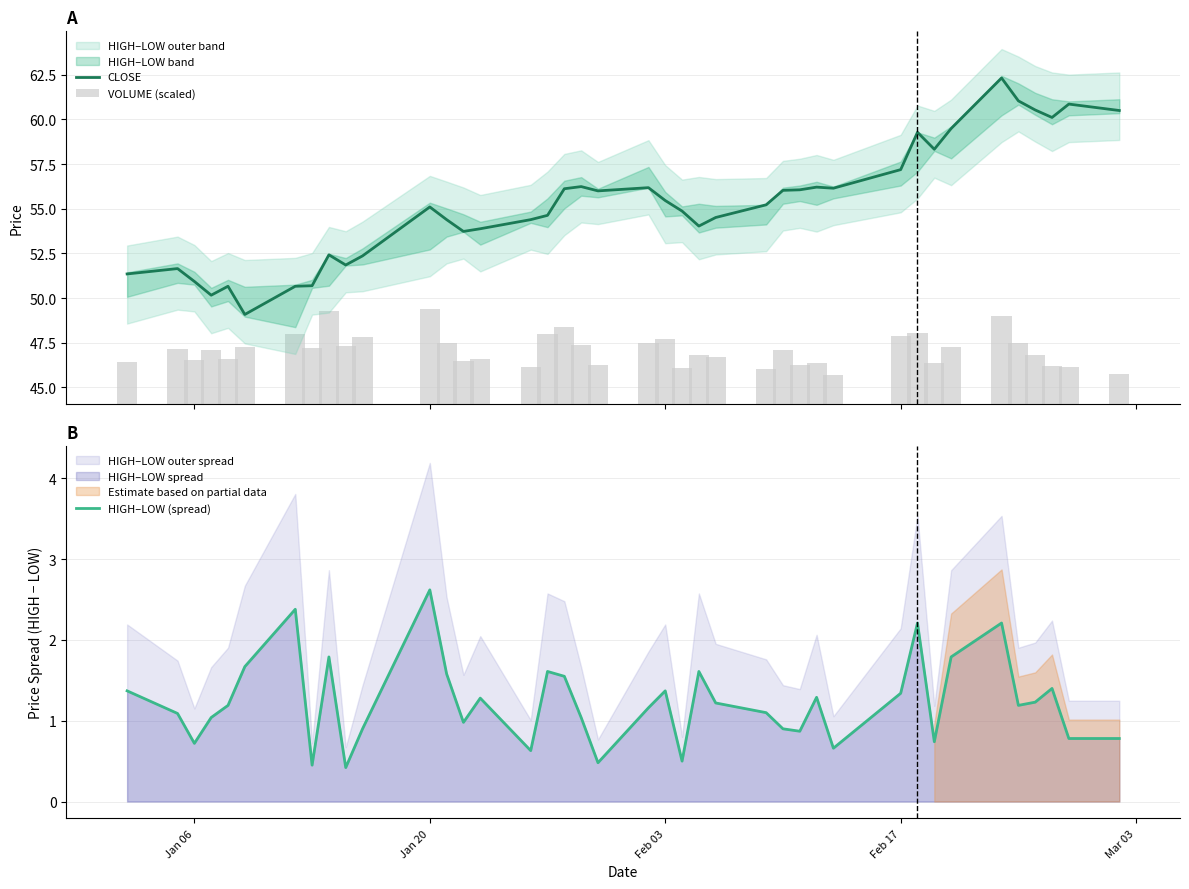

What is the highest value of the HIGH–LOW (spread) series?

2.6